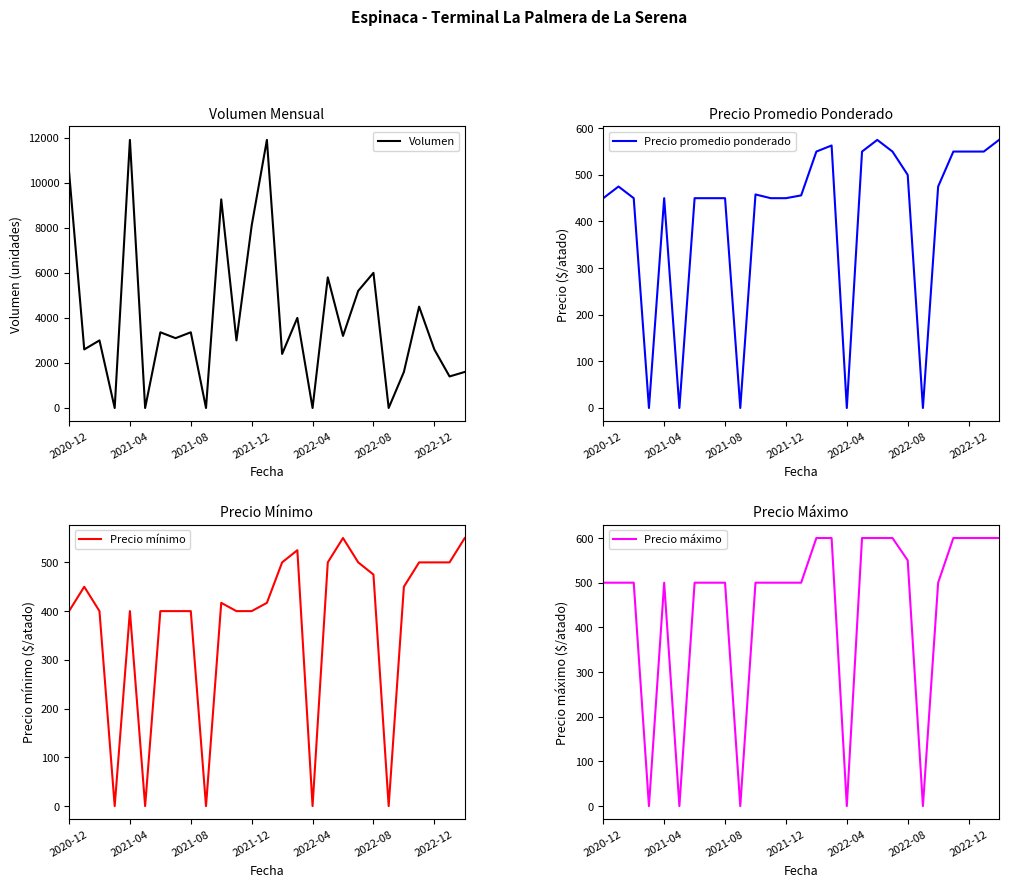

True or false: Precio máximo has a value of 785 at 2022-08.

False